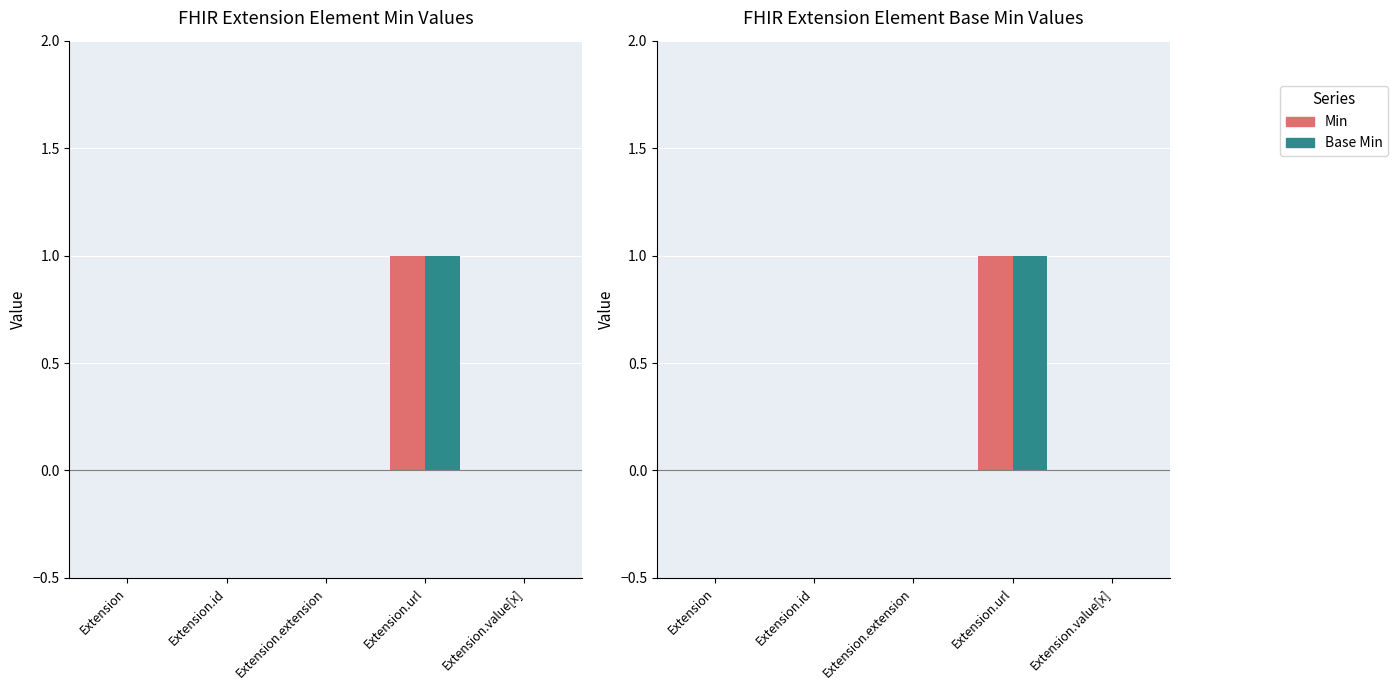

The Min series shows 1 at Extension.value[x]. True or false?

False